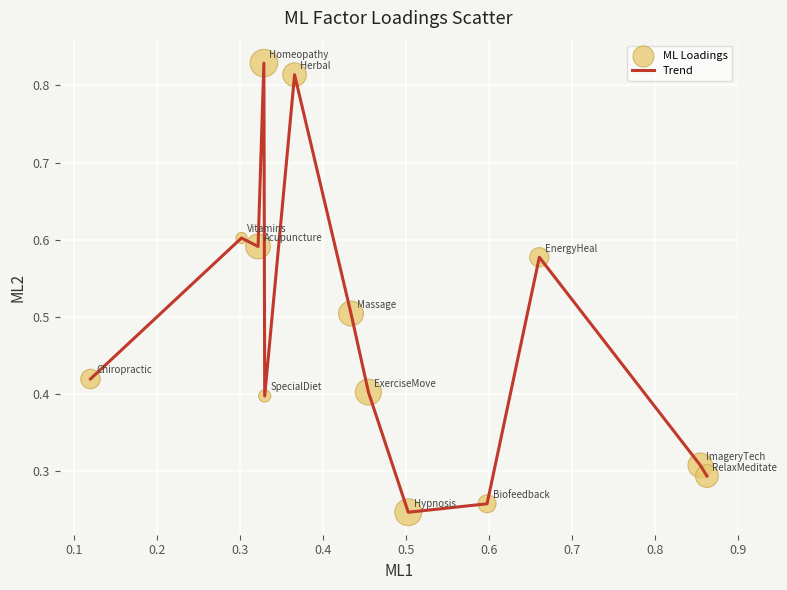

How many lines are shown in the chart?

1